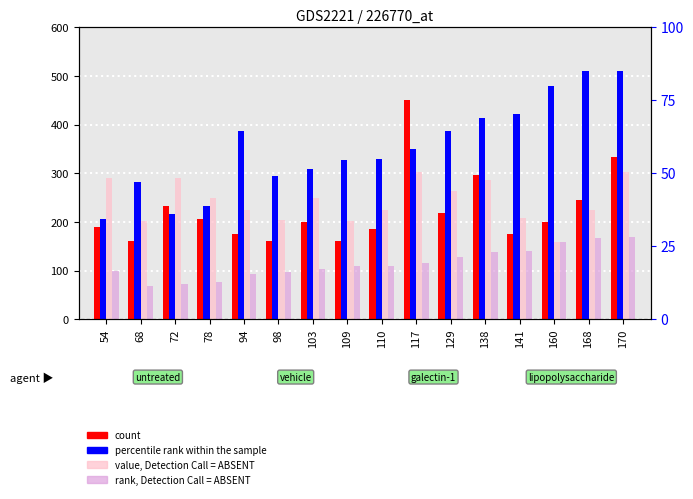

At which category is the sum across all series the highest?

170